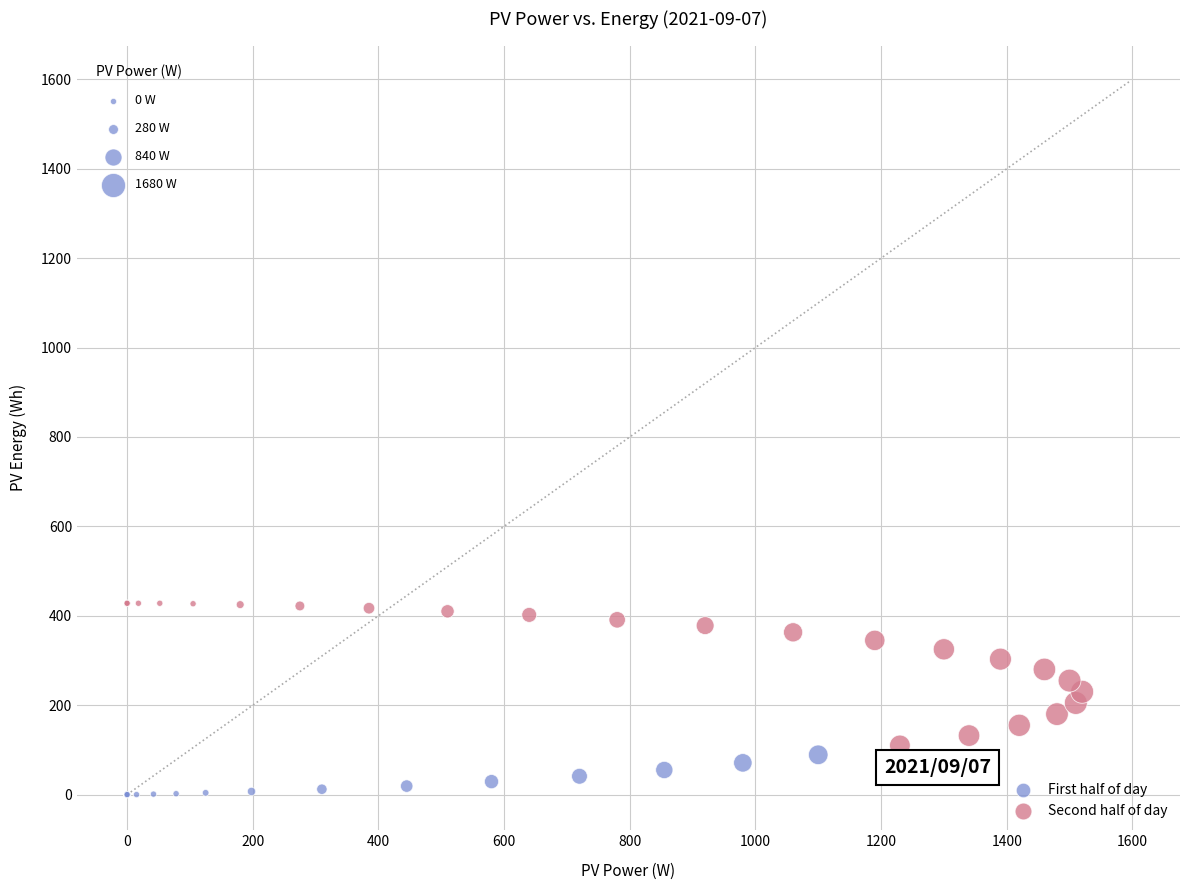

What are all the series names shown in the legend?

First half of day, Second half of day